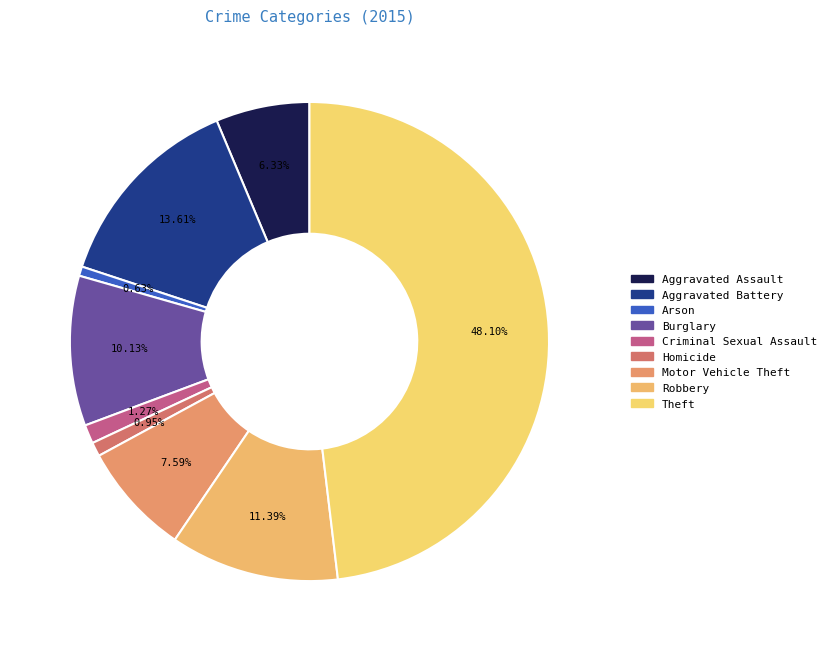

How many slices are in this pie chart?

9